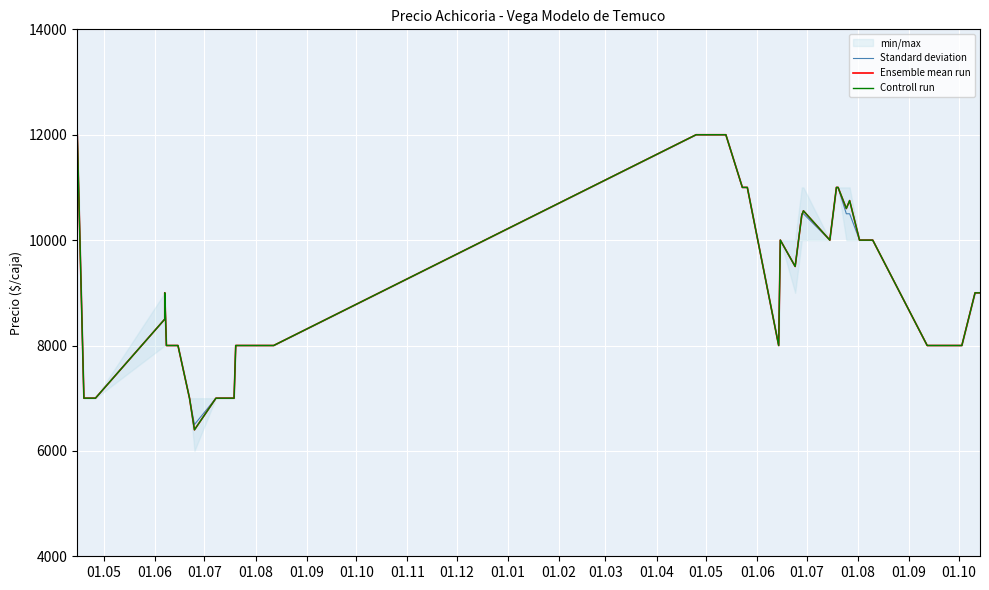

At 01.02, list the series in order from largest to smallest.

Standard deviation, Ensemble mean run, Controll run